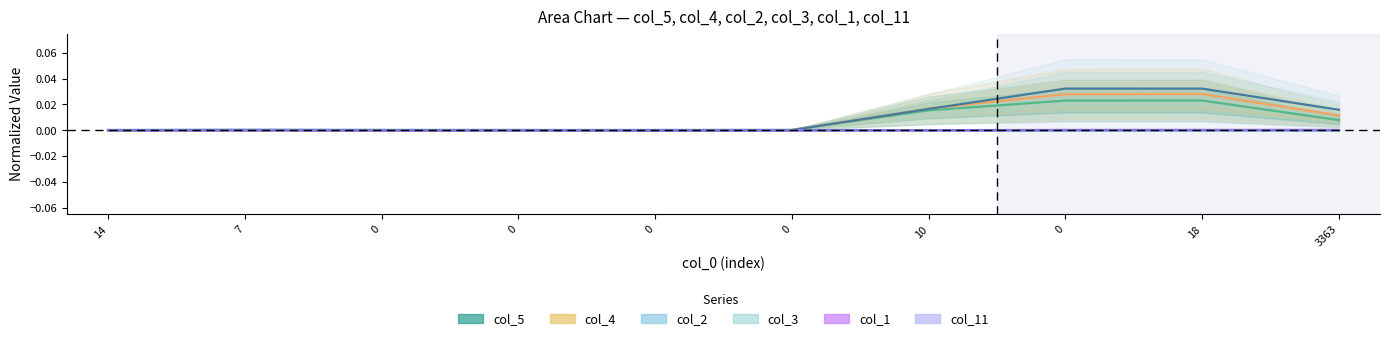

Does the chart have visible grid lines?

No